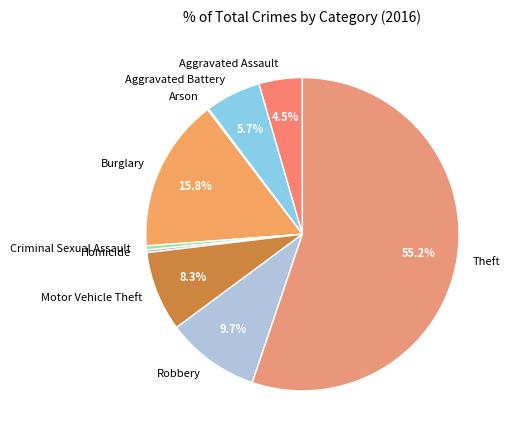

To the nearest percent, what is the combined percentage of Motor Vehicle Theft and Robbery?

18%